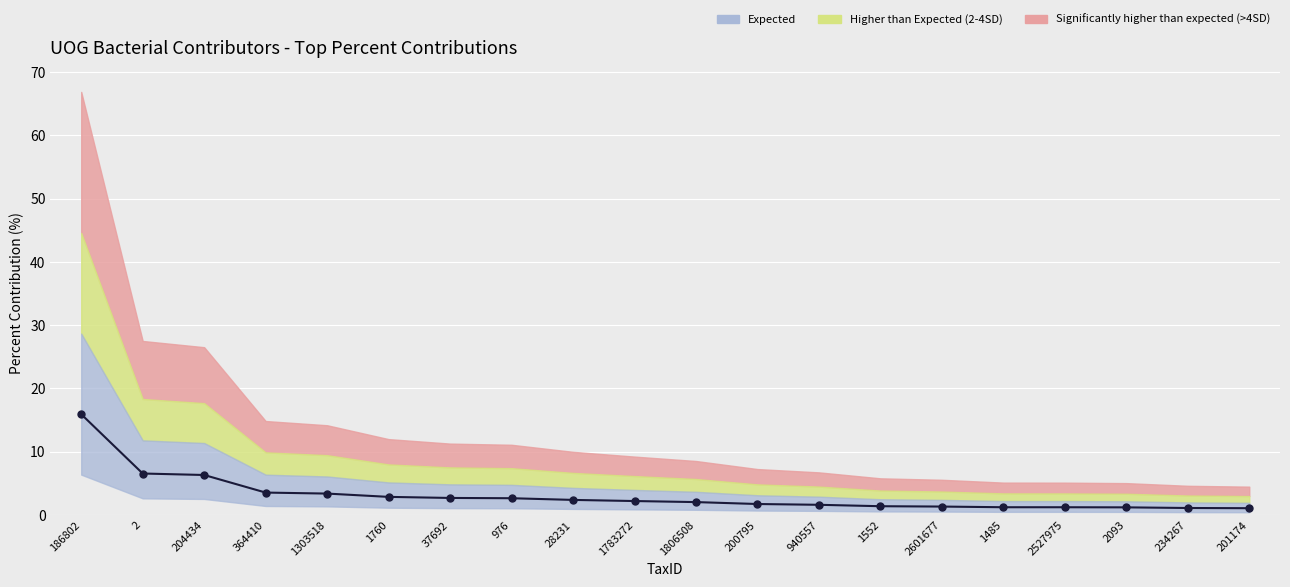

Is it true that the value at 186802 is 15.9?

True